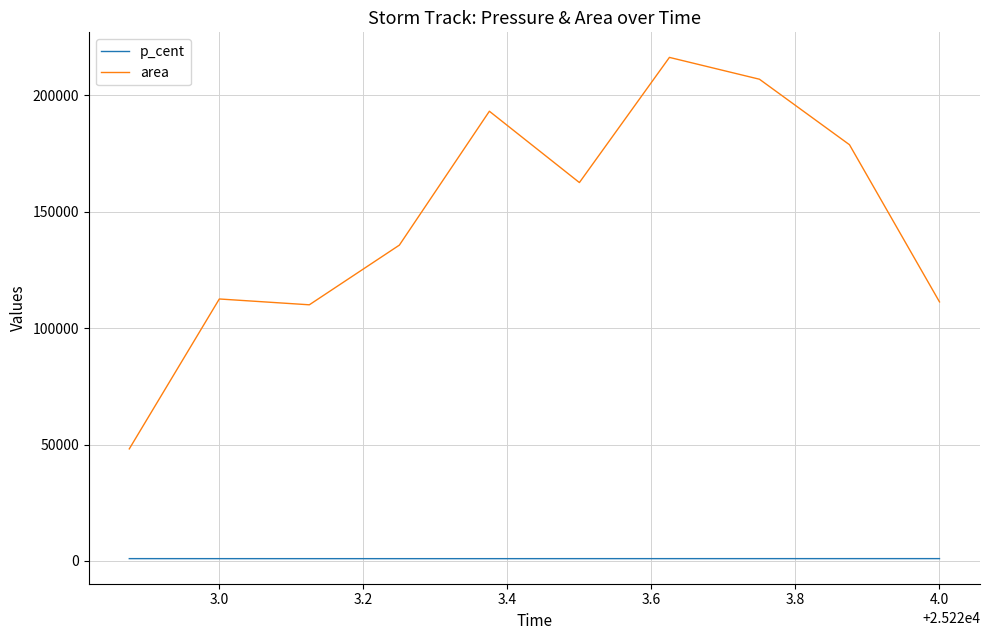

True or false: p_cent and area cross at least once.

False